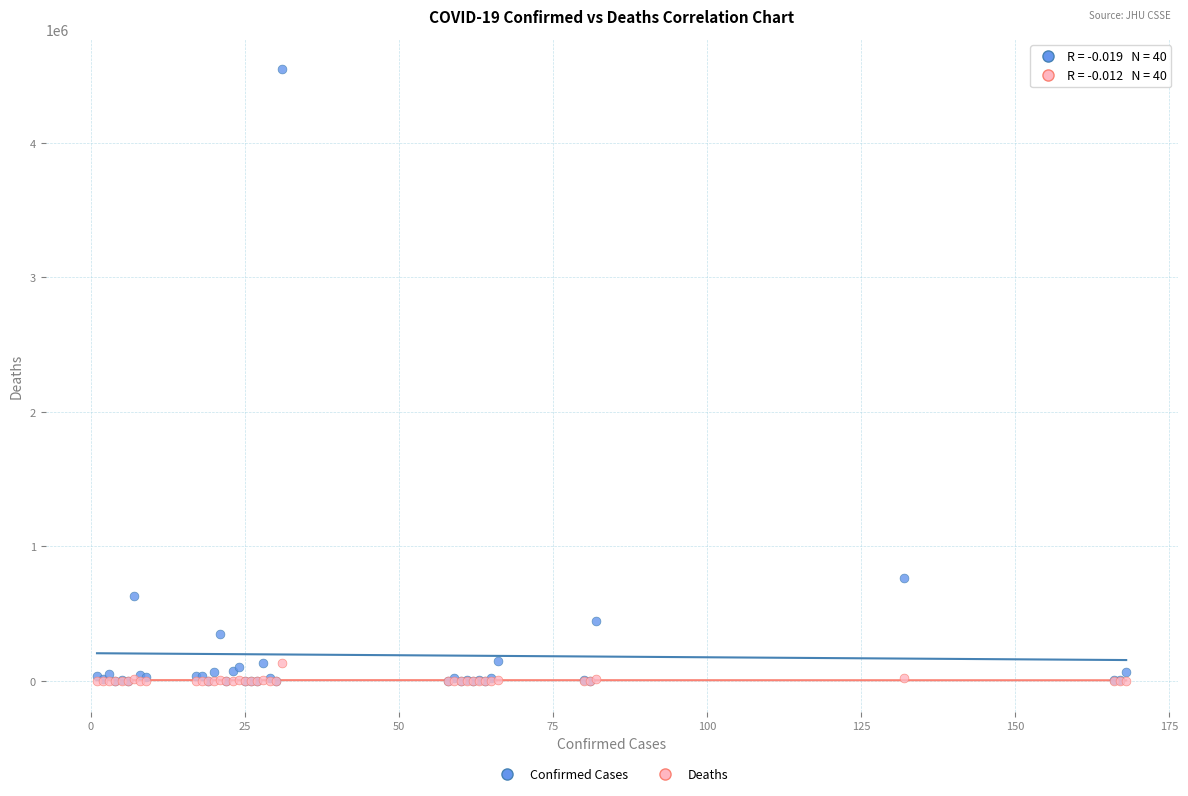

Across all series, what Y value is closest to 2272314?

765076